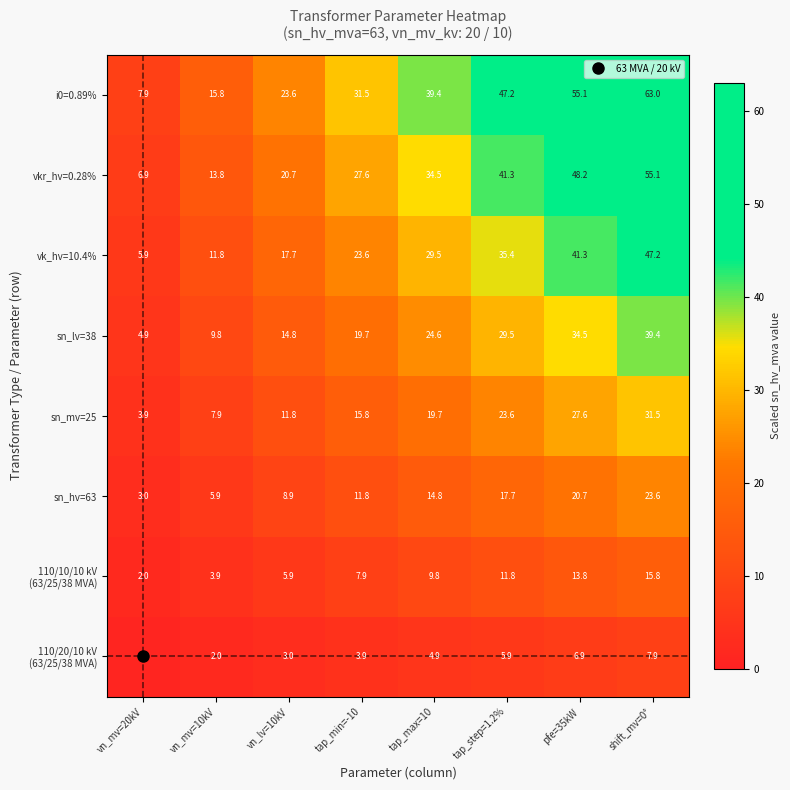

Which series has the largest total across all categories?

i0=0.89%